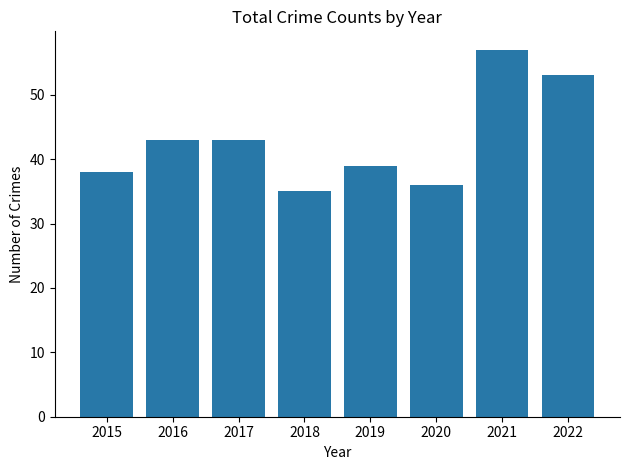

Is it true that the value at 2022 is 53?

True